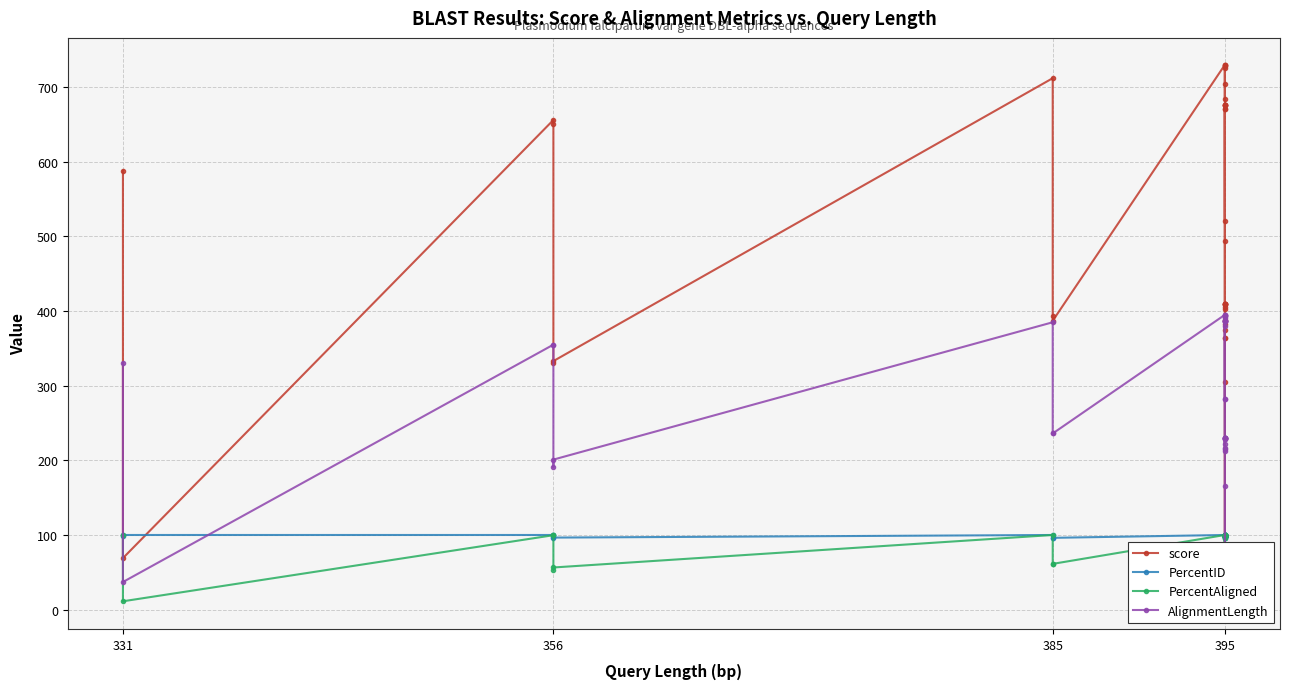

What is the value of the PercentAligned point at the 40th from the left?

58.2